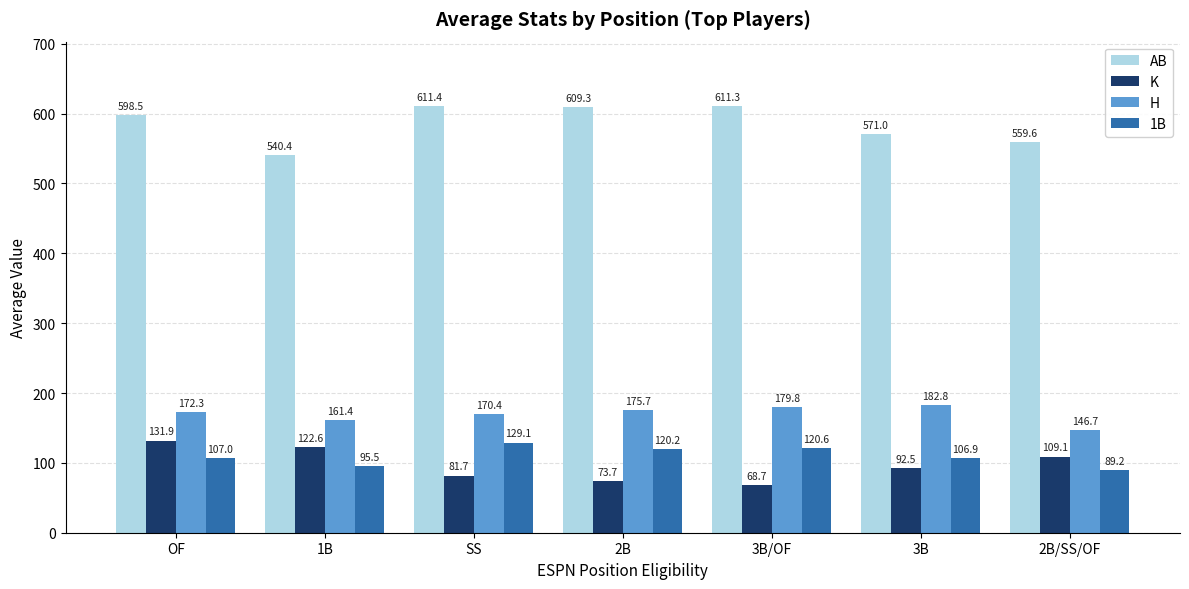

Which label corresponds to the smallest value in the chart?

3B/OF